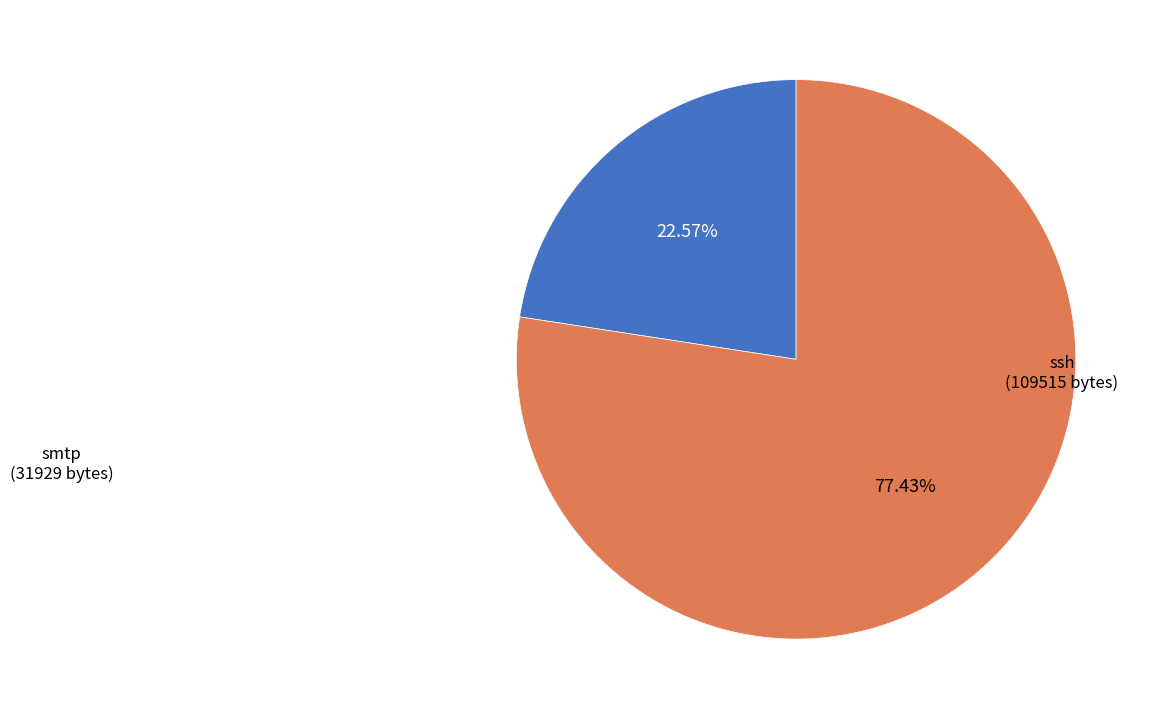

What is the largest slice in the pie chart?

ssh